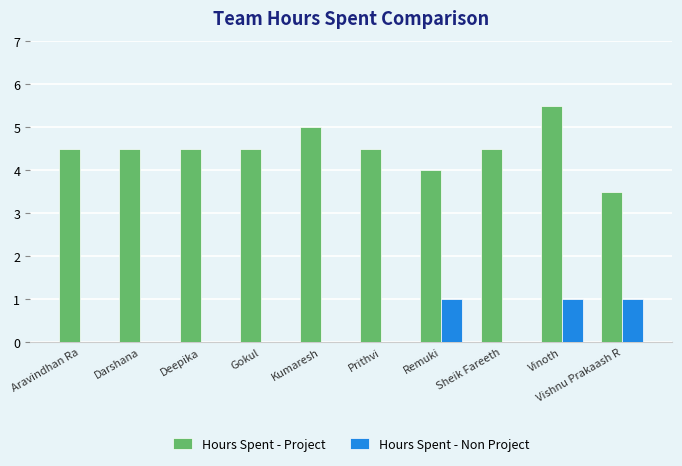

Reading left to right, transcribe all the data shown in this chart.

Hours Spent - Project: Aravindhan Ra=4.5	Darshana=4.5	Deepika=4.5	Gokul=4.5	Kumaresh=5.0	Prithvi=4.5	Remuki=4.0	Sheik Fareeth=4.5	Vinoth=5.5	Vishnu Prakaash R=3.5
Hours Spent - Non Project: Aravindhan Ra=0.0	Darshana=0.0	Deepika=0.0	Gokul=0.0	Kumaresh=0.0	Prithvi=0.0	Remuki=1.0	Sheik Fareeth=0.0	Vinoth=1.0	Vishnu Prakaash R=1.0